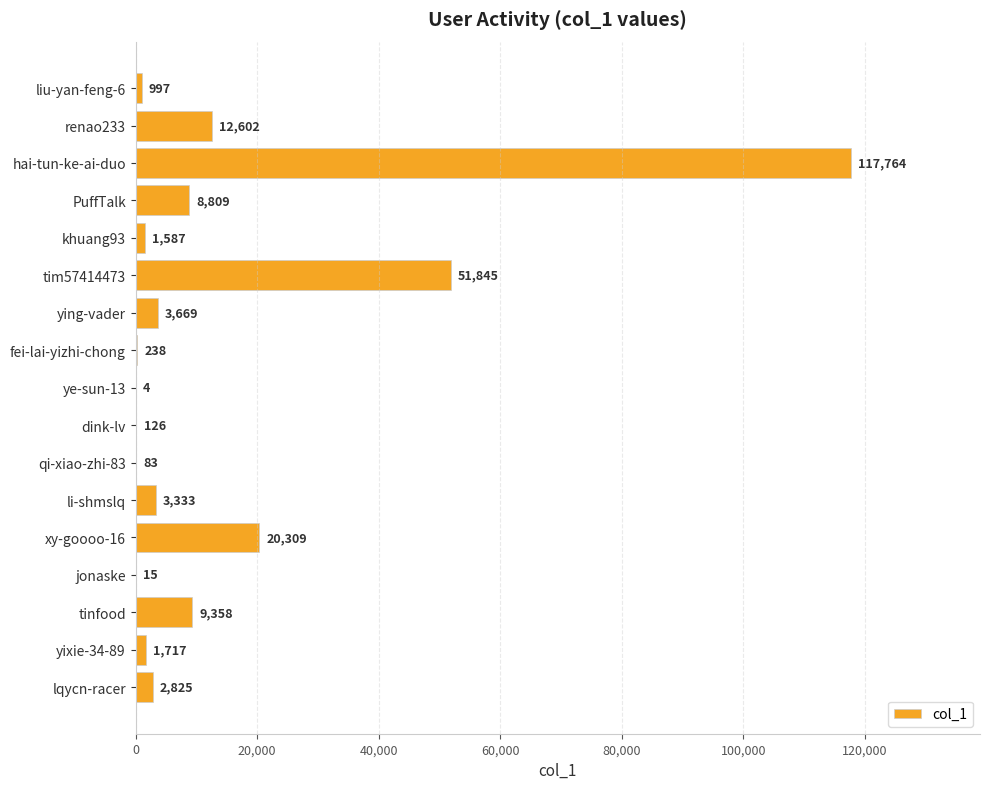

What is the sum of the values at fei-lai-yizhi-chong and ying-vader?

3907